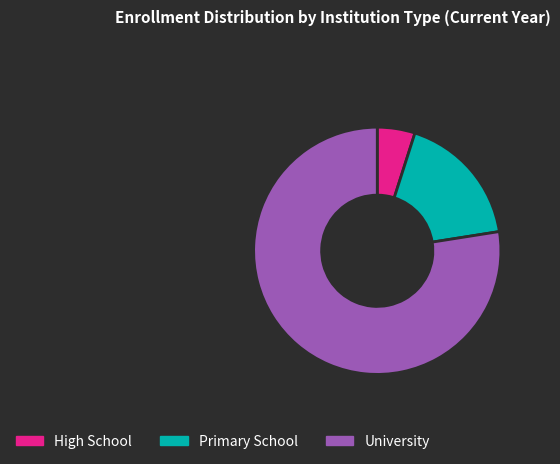

Combined, do University and High School account for over 50%?

Yes